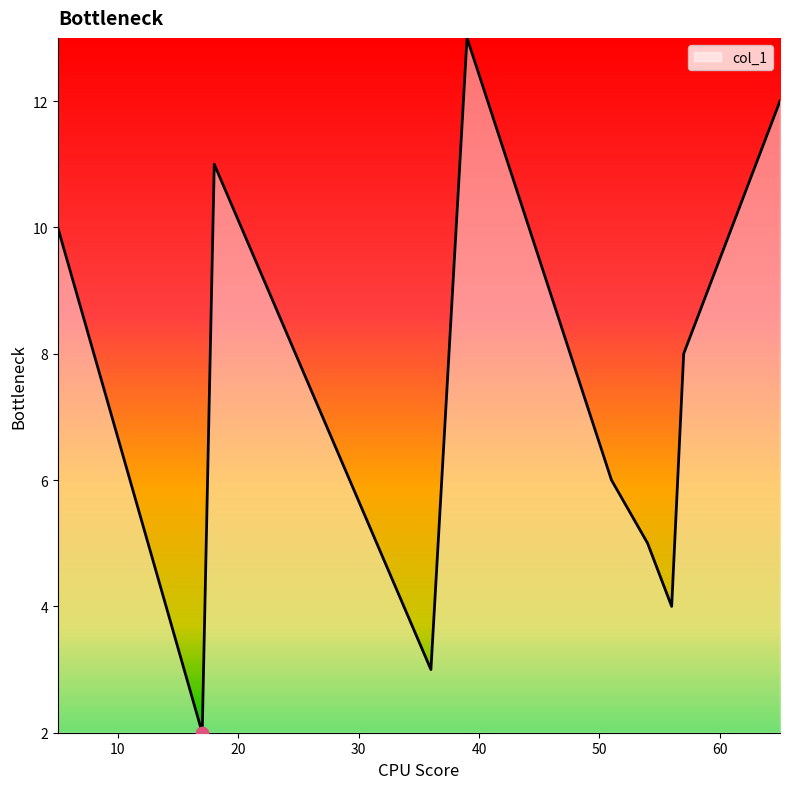

What is the difference between the maximum and minimum values?

11.0